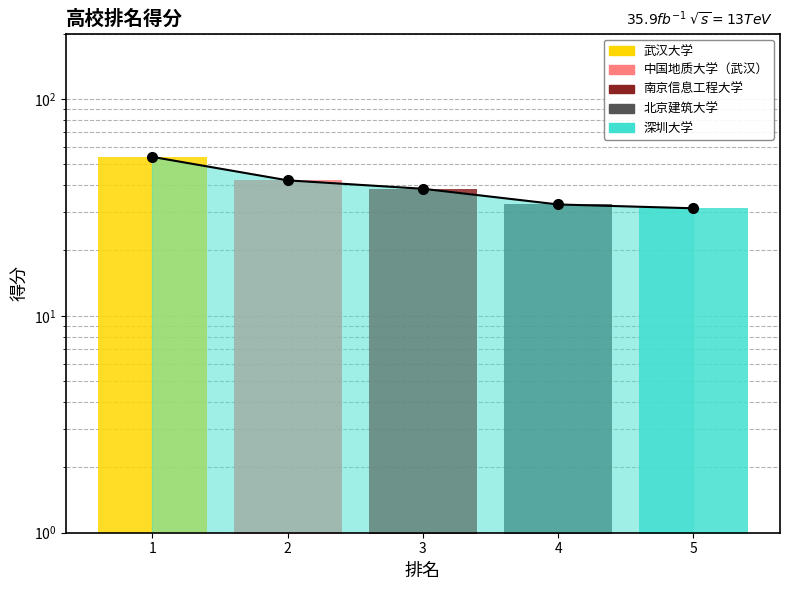

List the labels in order of value, largest first.

1, 2, 3, 4, 5